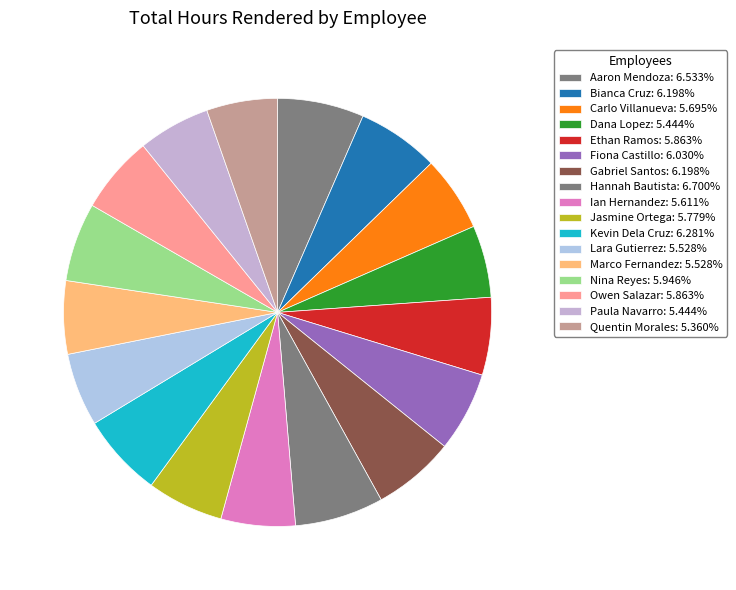

How many segments does this pie chart have?

17